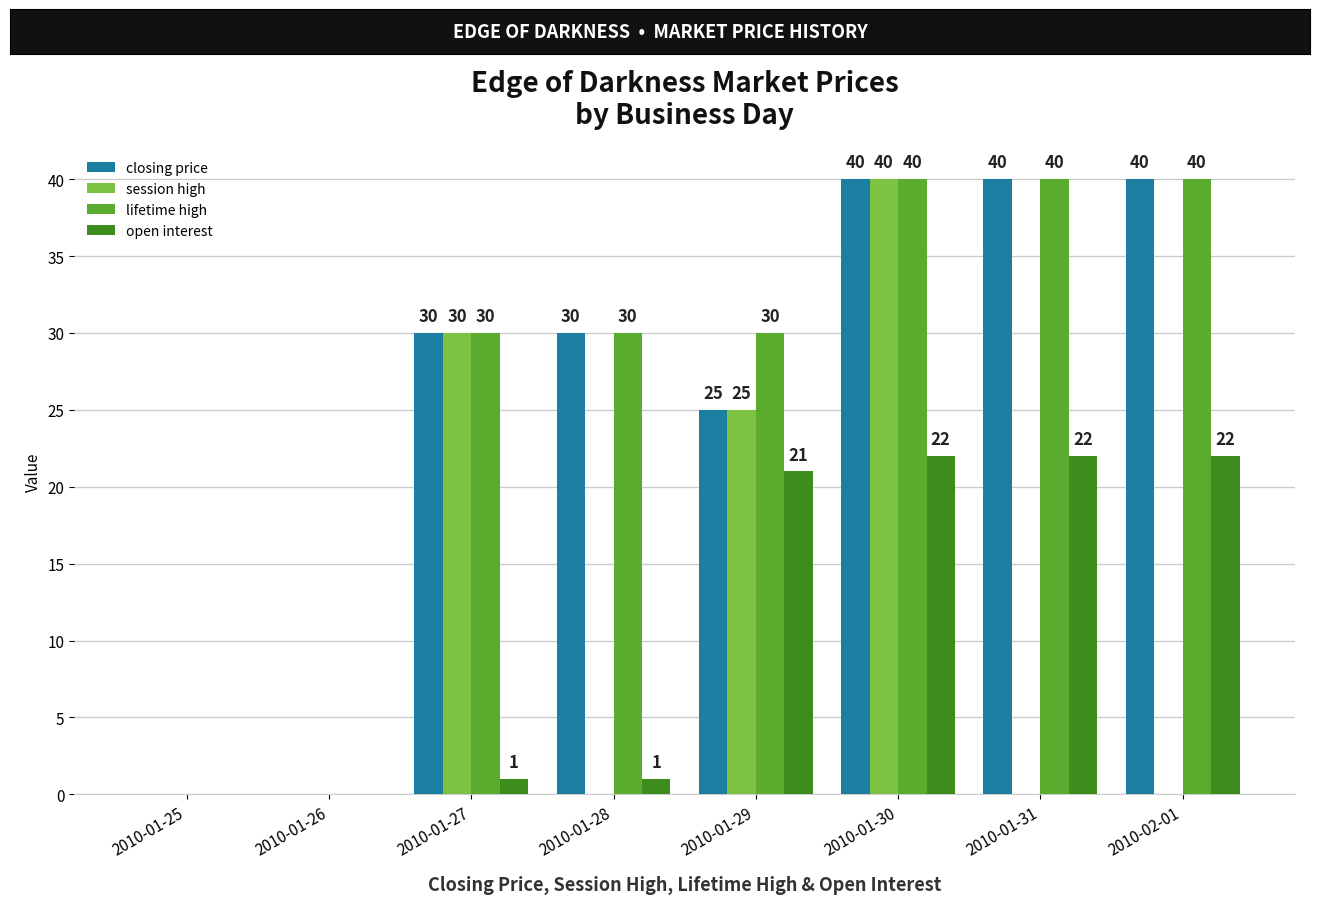

What value does the session high series have at 2010-01-29, to the nearest 5?

25